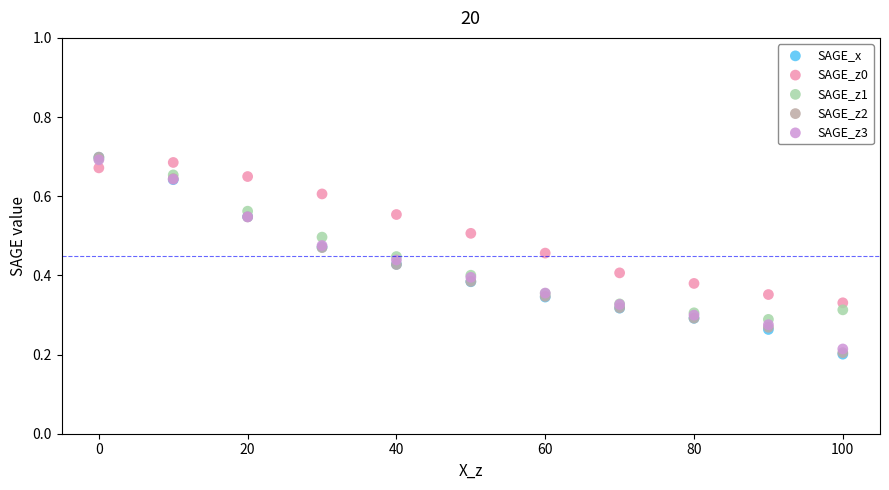

What are all the series names shown in the legend?

SAGE_x, SAGE_z0, SAGE_z1, SAGE_z2, SAGE_z3